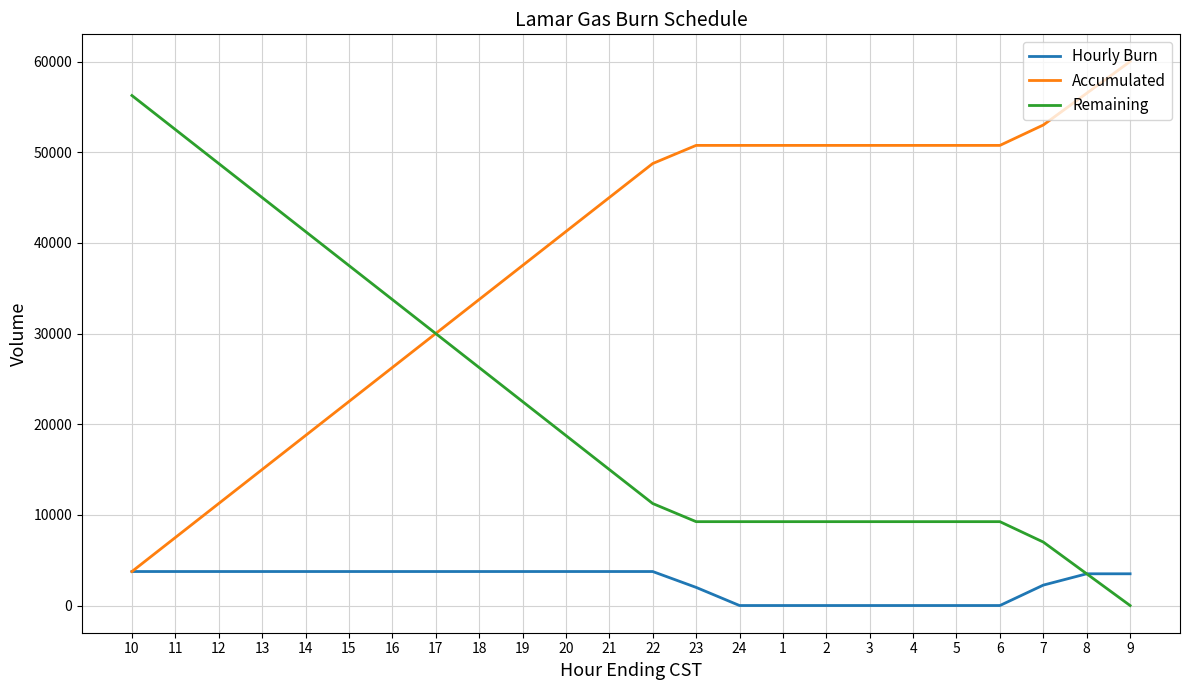

Rank the series by their average value, from highest to lowest.

Accumulated, Remaining, Hourly Burn